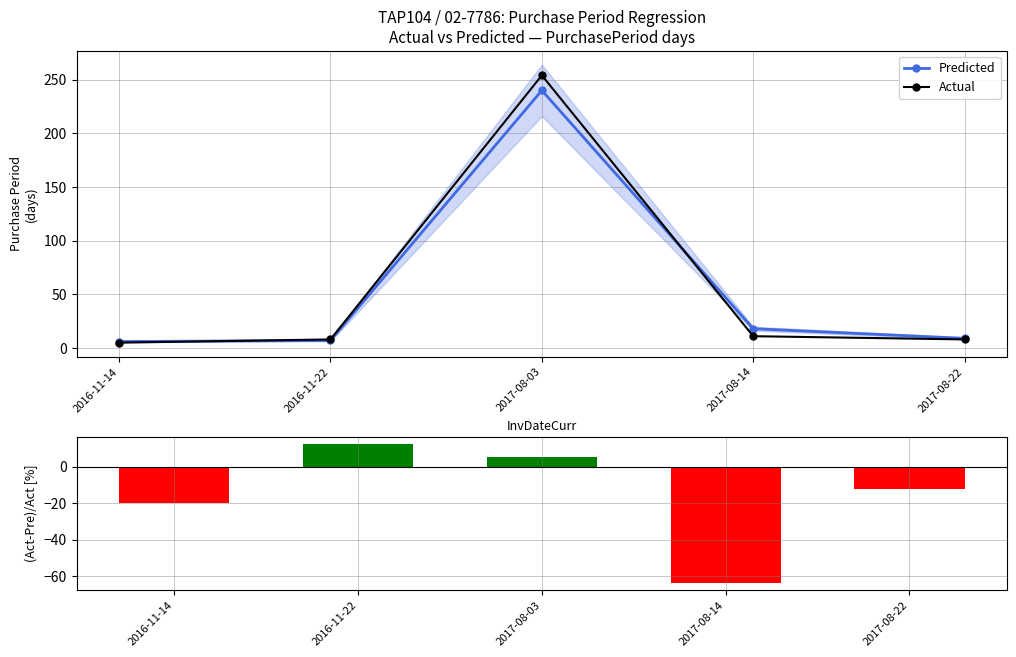

True or false: Predicted has a value of 9.0 at 2017-08-22.

True